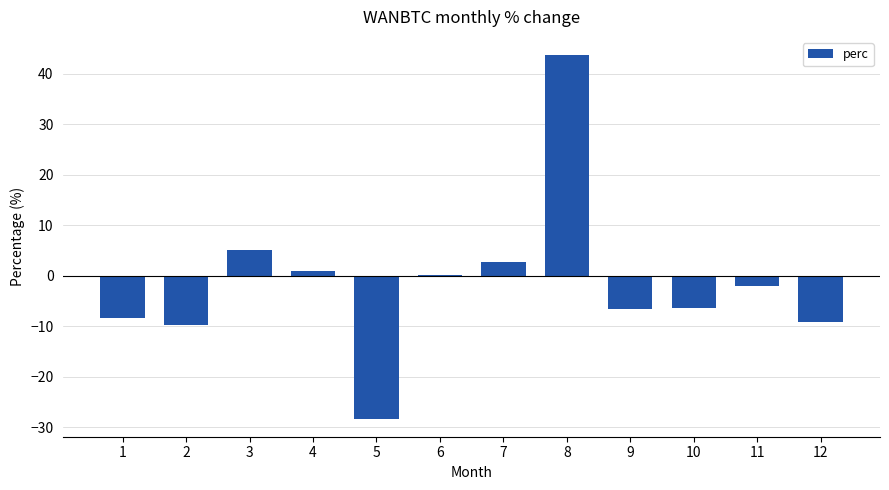

What is the difference between the maximum and minimum values?

72.0